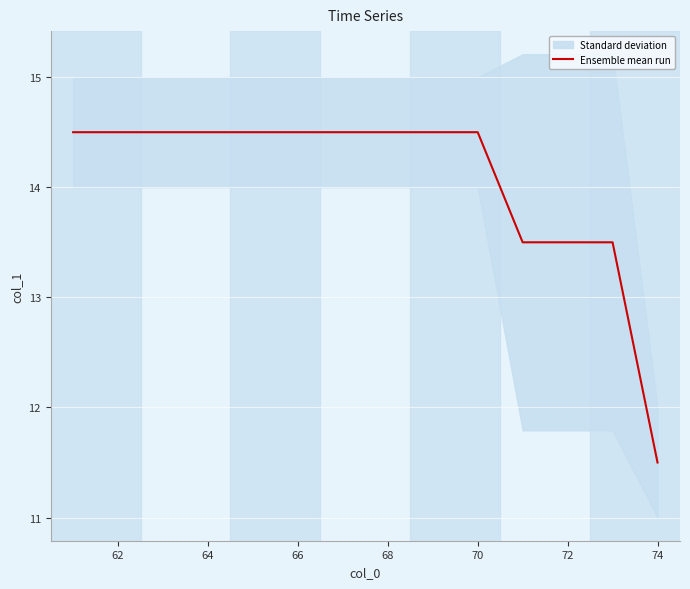

The Ensemble mean run series shows 6.4 at 62. True or false?

False